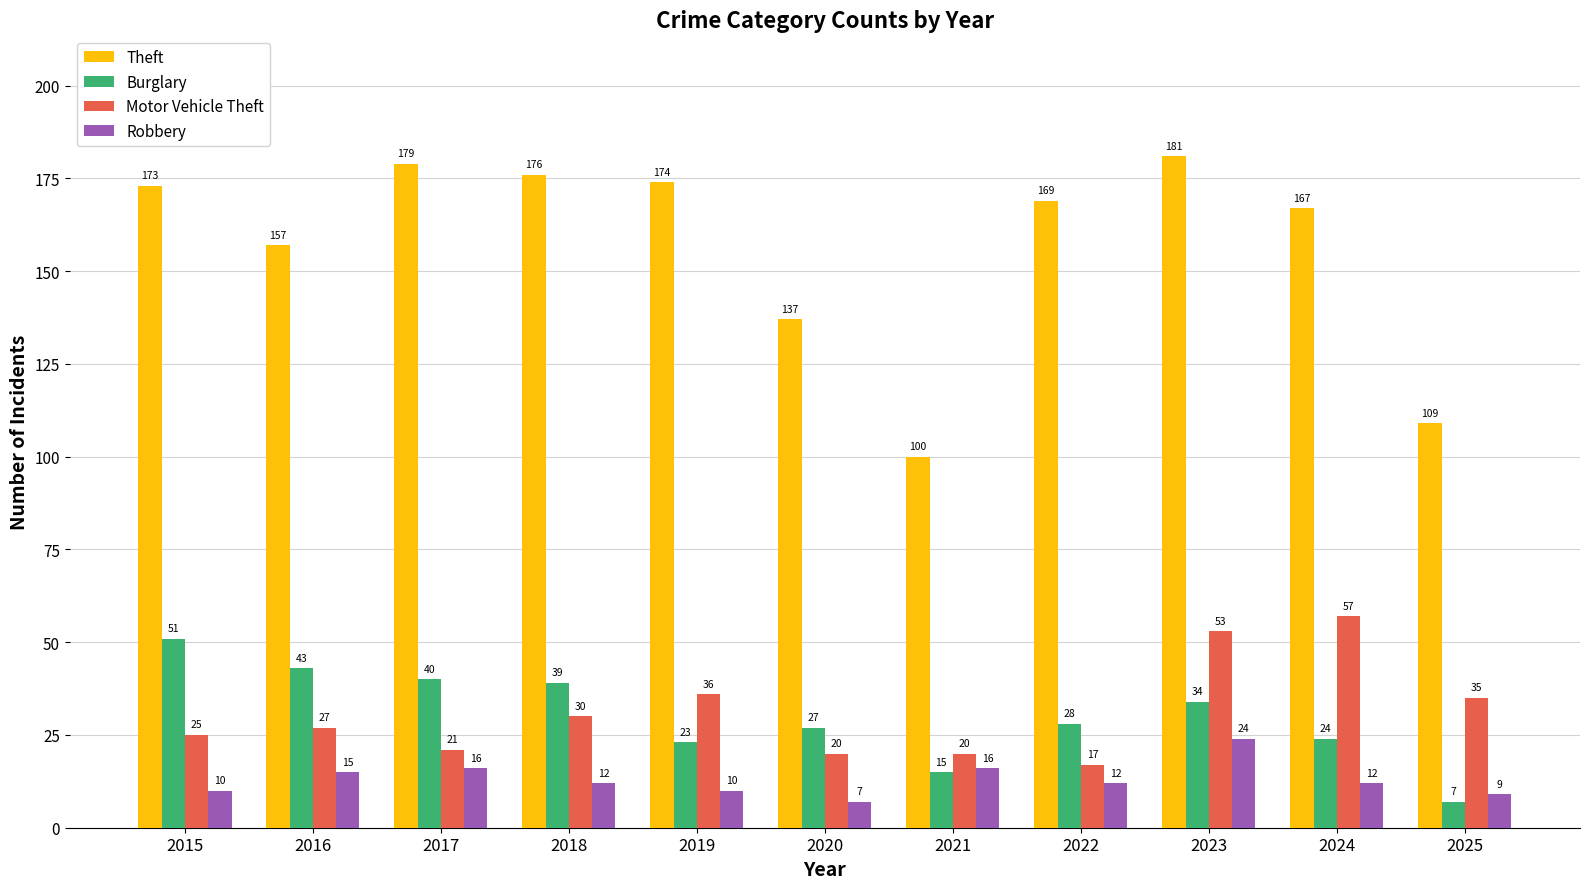

True or false: Burglary has a value of 75 at 2016.

False